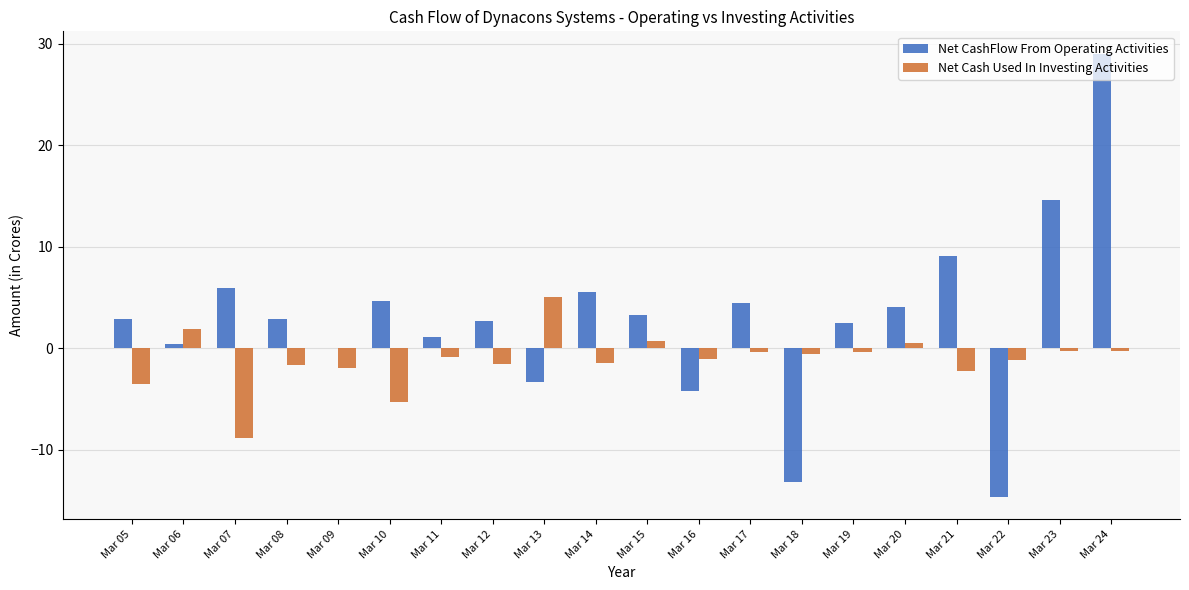

What is the greatest value displayed?

29.0